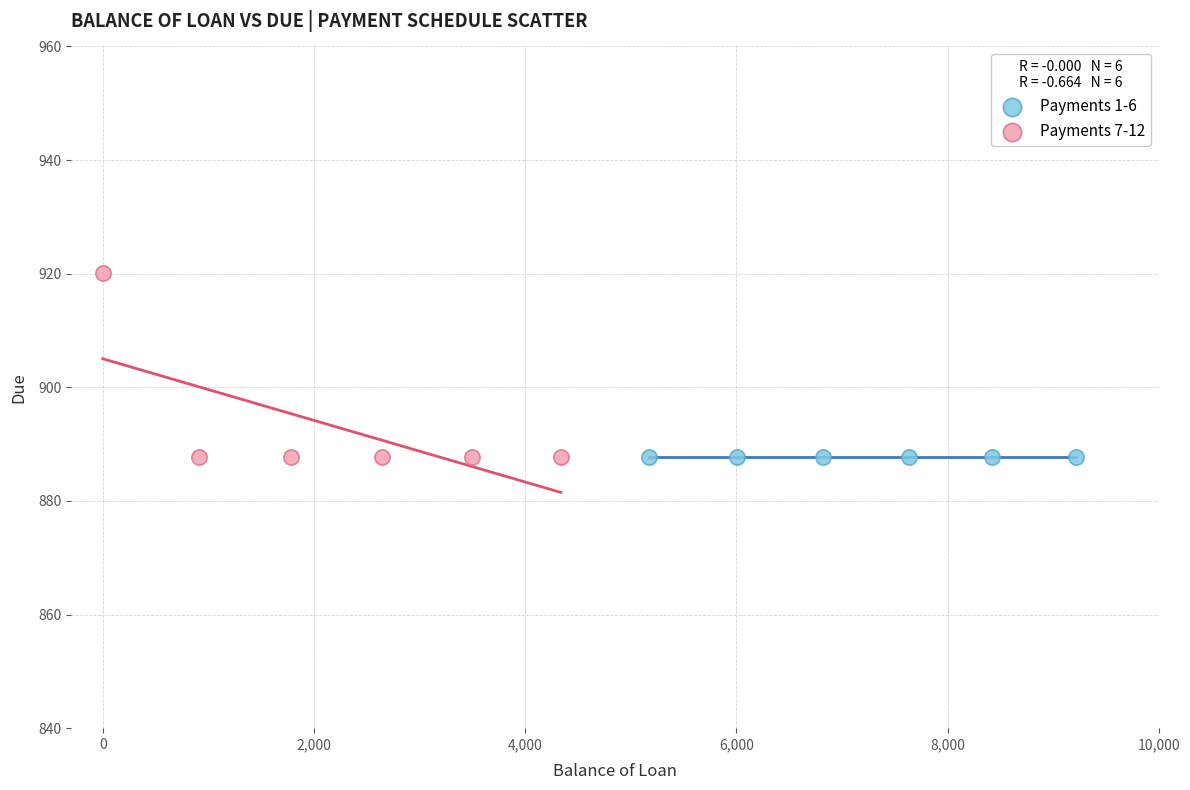

Which series contains the highest Y value?

Payments 7-12